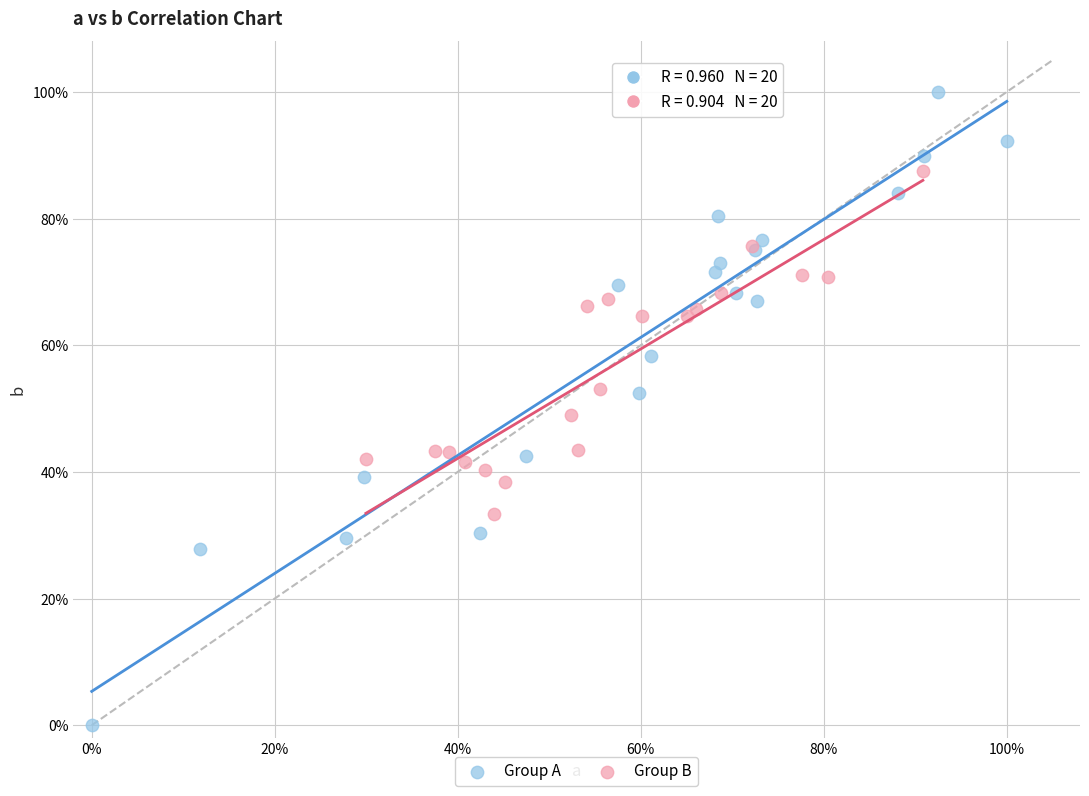

What are all the series names shown in the legend?

Group A, Group B